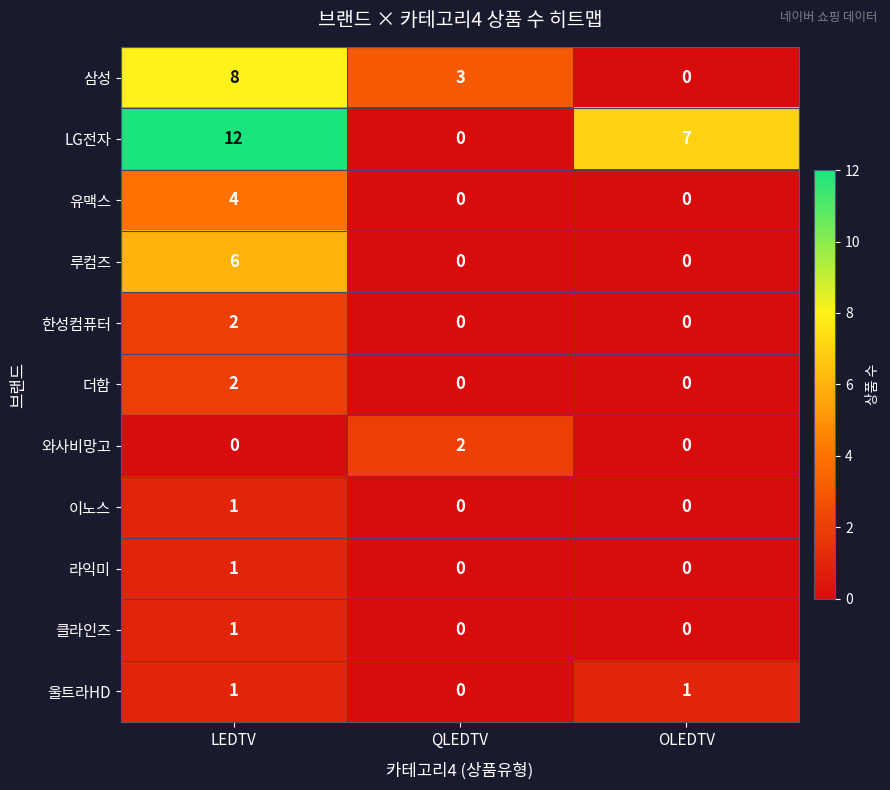

Between QLEDTV and OLEDTV, which series saw the biggest shift?

LG전자